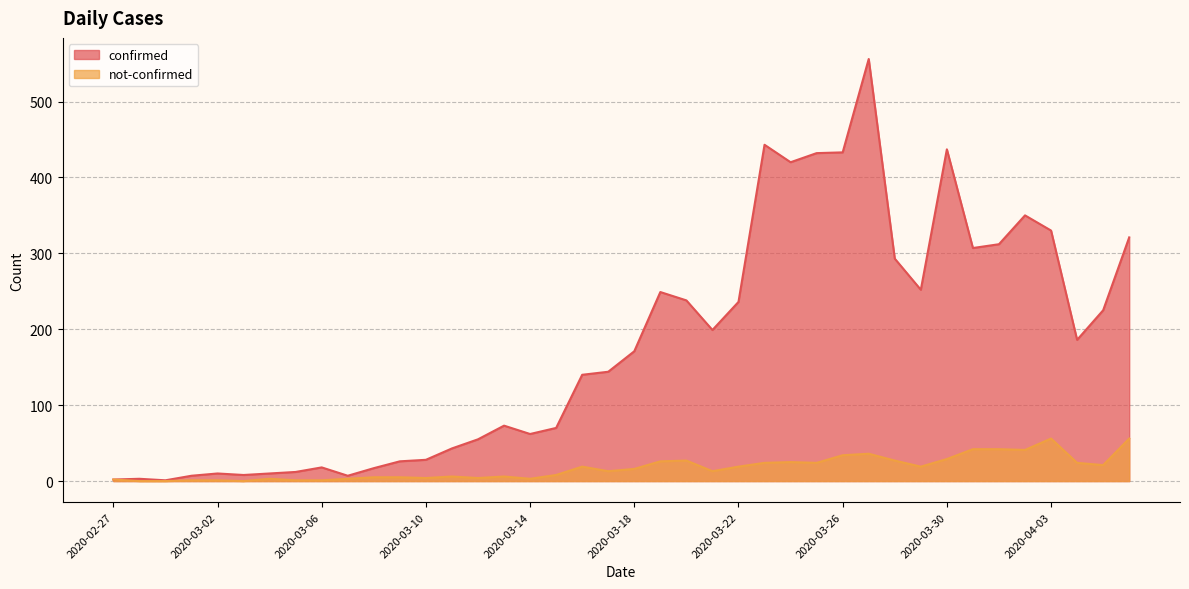

Between 2020-03-11 and 2020-02-29, which is larger?

2020-03-11